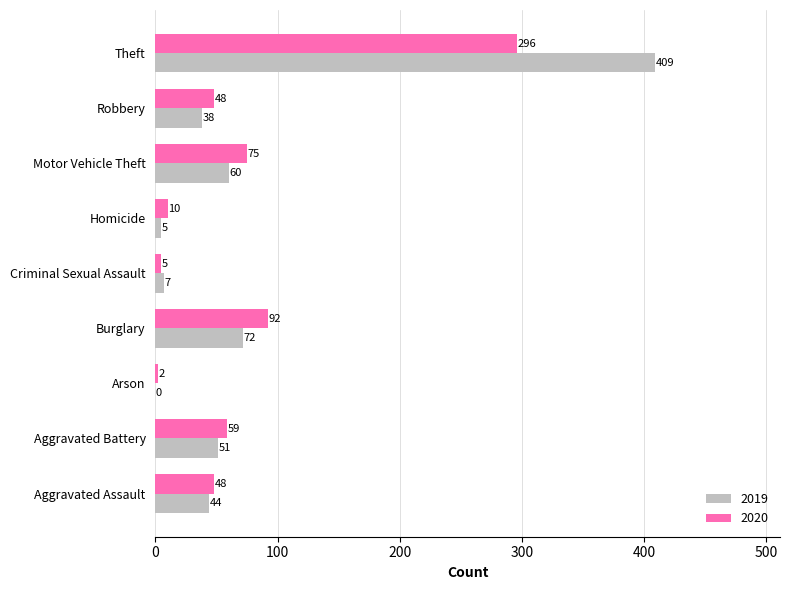

What is the sum of the 2020 values at Criminal Sexual Assault and Aggravated Battery?

64